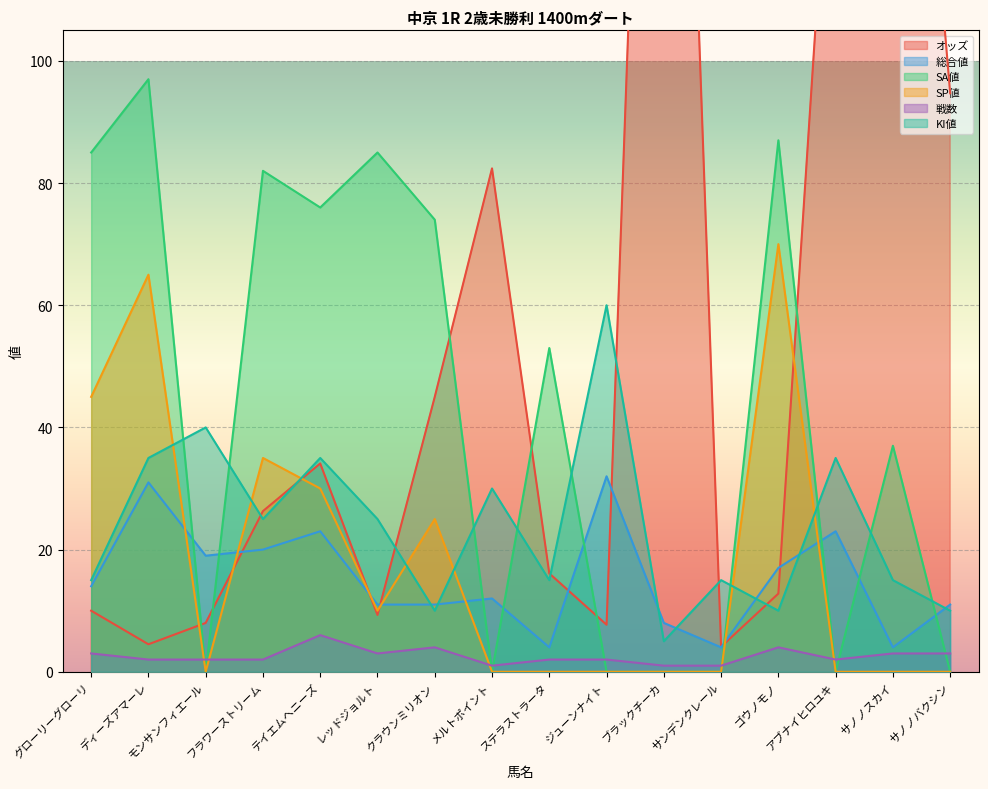

How many lines are shown in the chart?

6